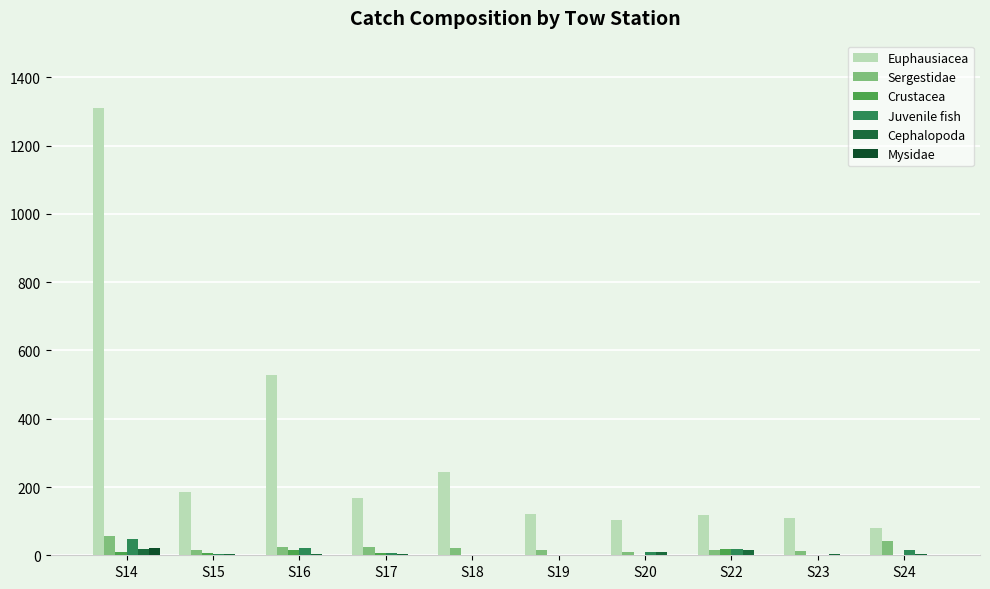

What is the minimum value for Euphausiacea?

79